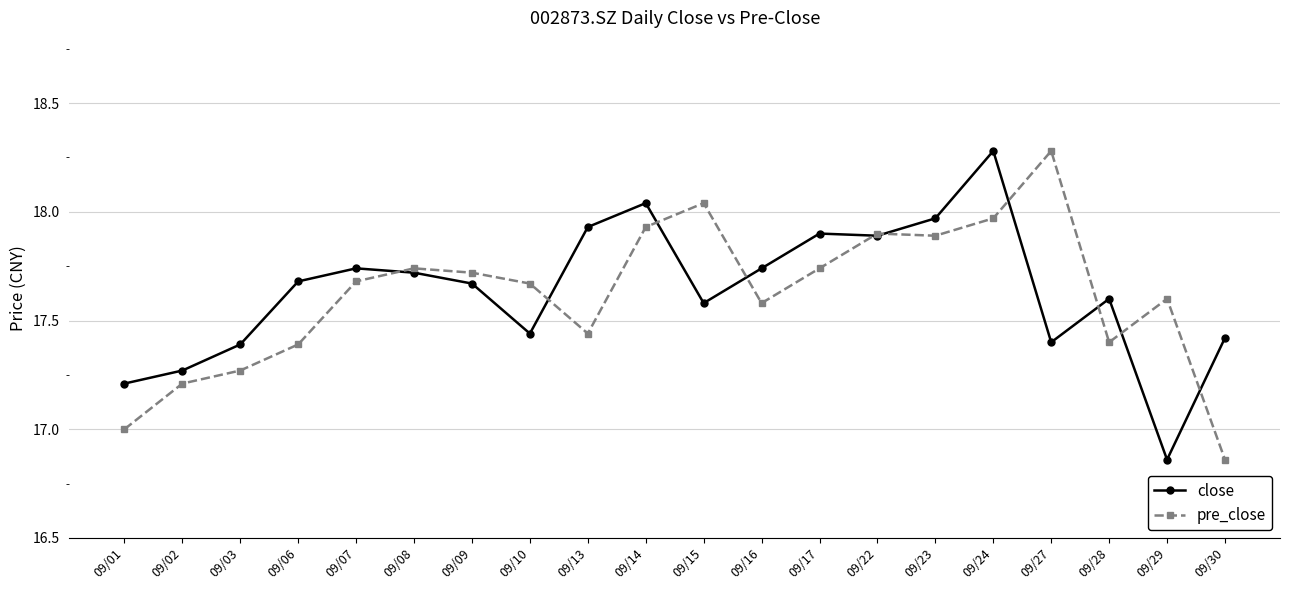

The value of close at 09/03 is 25.8. True or false?

False